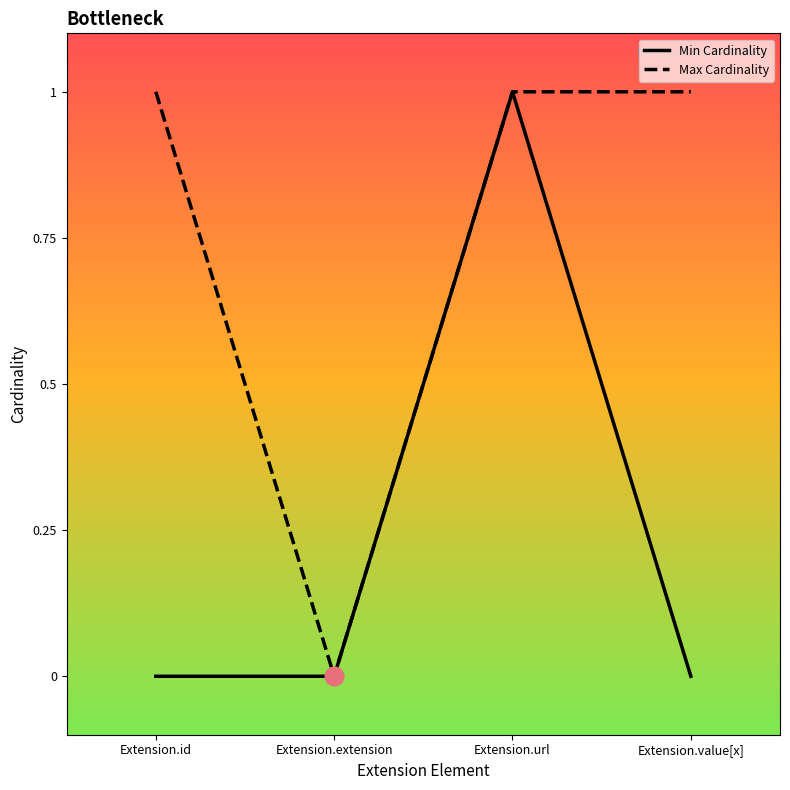

What are all the series names shown in the legend?

Min Cardinality, Max Cardinality